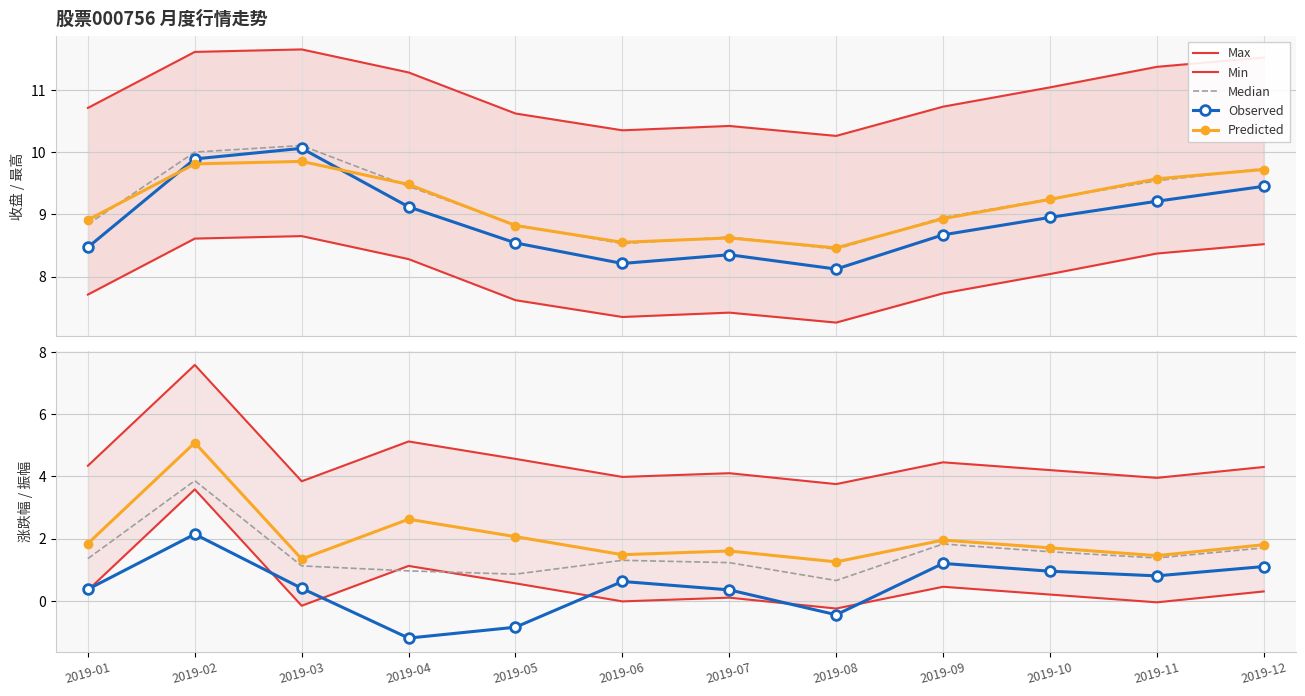

The value of Observed at 2019-06 is 1.0. True or false?

False